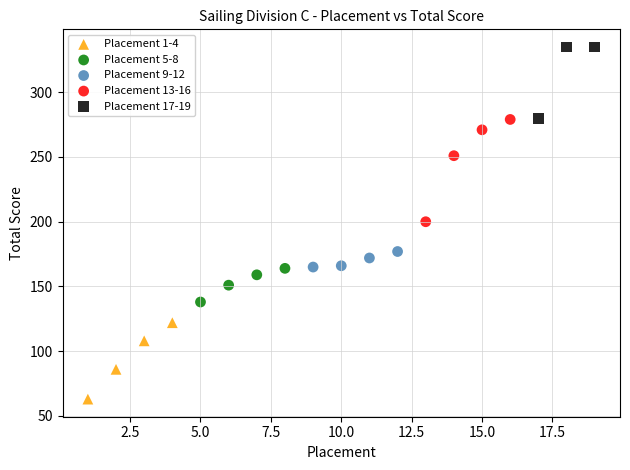

Which series has the widest spread of Y values?

Placement 13-16